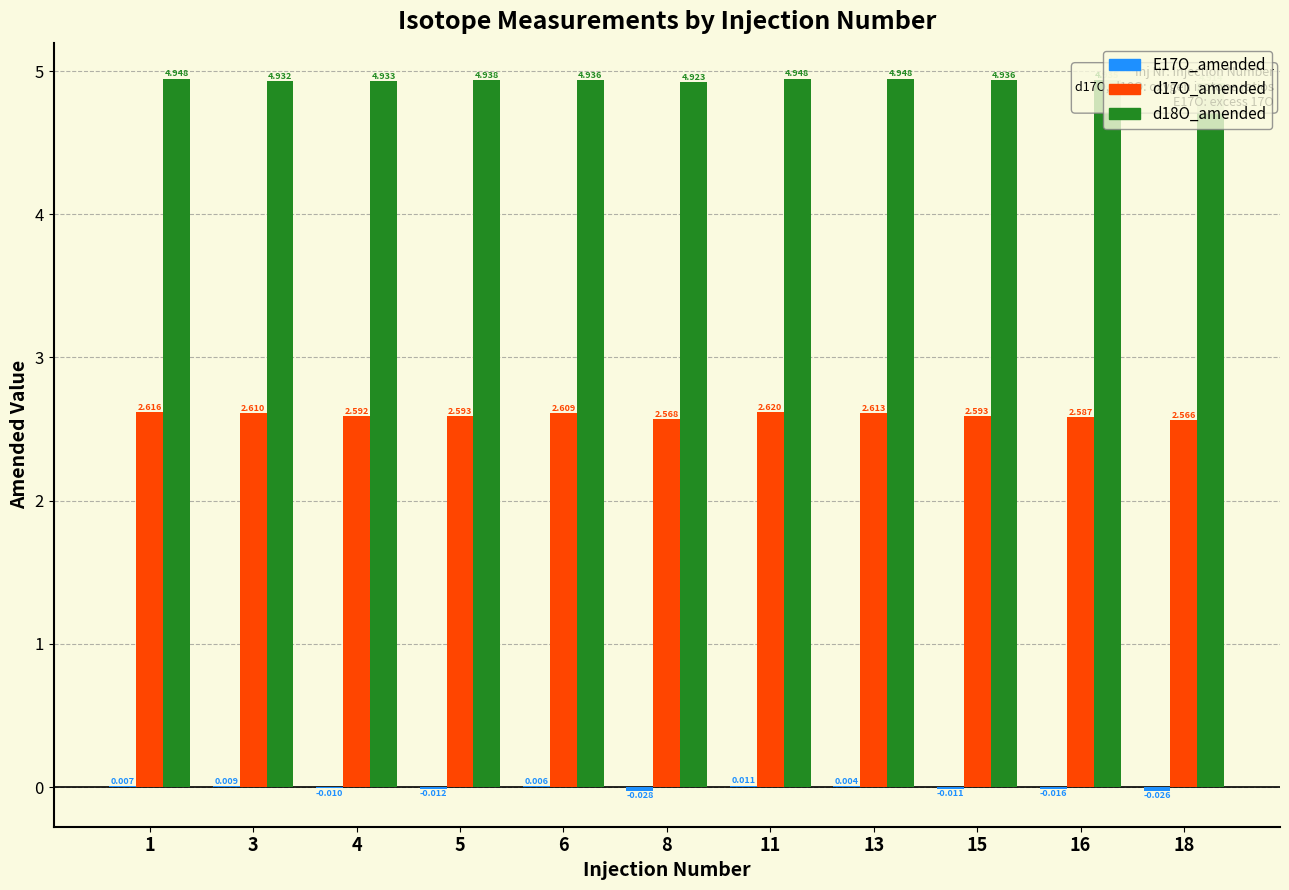

Which series changed the most between 8 and 15?

d17O_amended